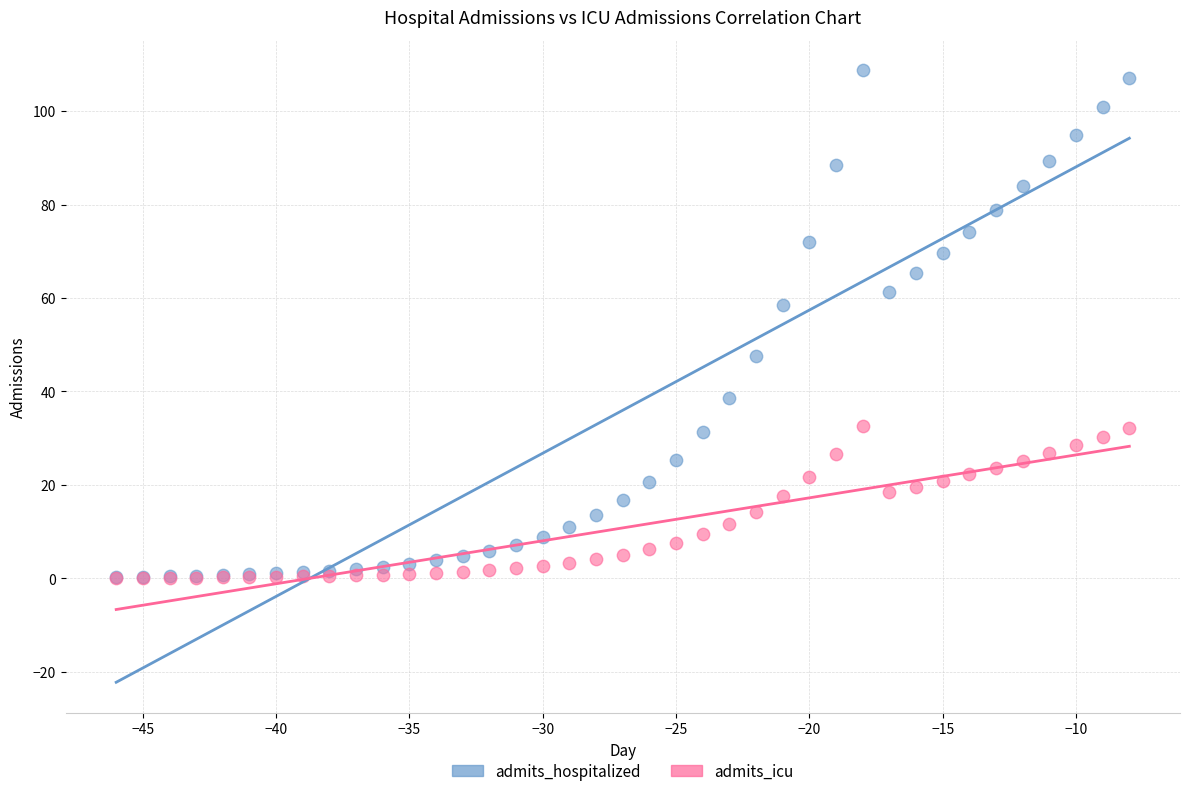

In the admits_hospitalized series, what Y value is closest to 54?

58.5